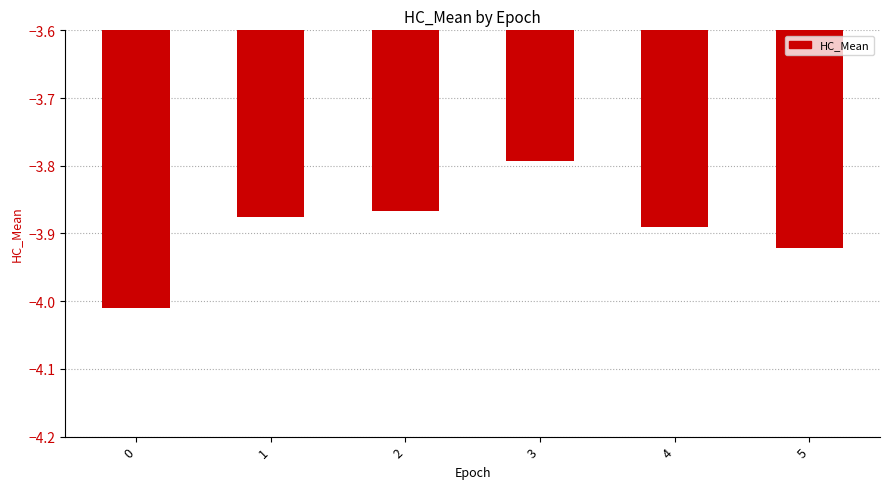

Where is the data nearest to the value -3?

3